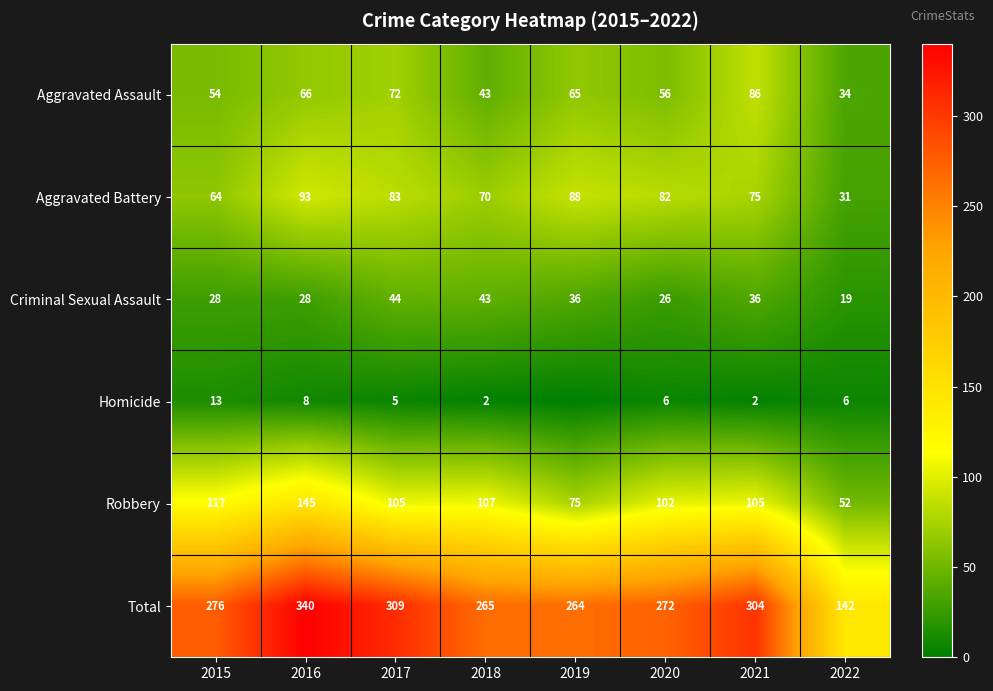

Is the value of Aggravated Battery at 2019 greater than the value of Aggravated Assault at 2020?

Yes